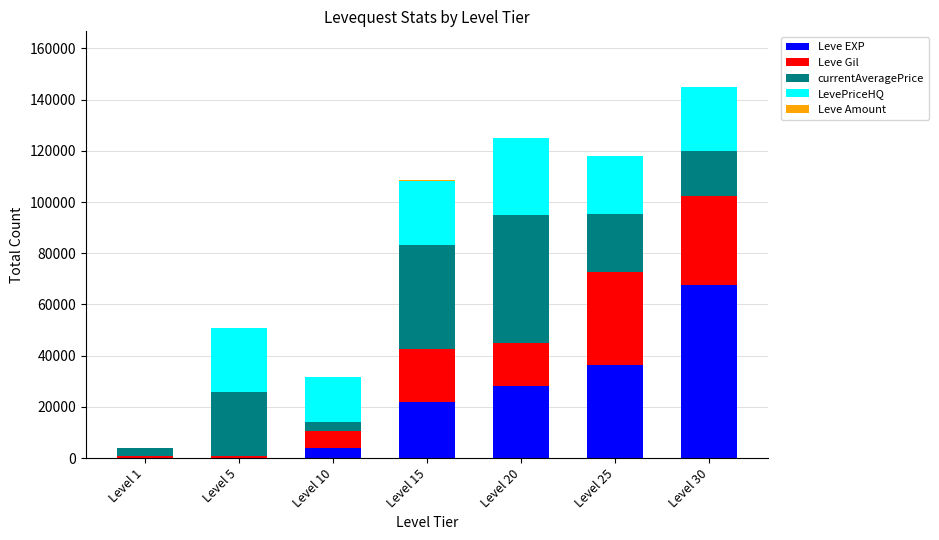

At which category is the sum across all series the highest?

Level 30